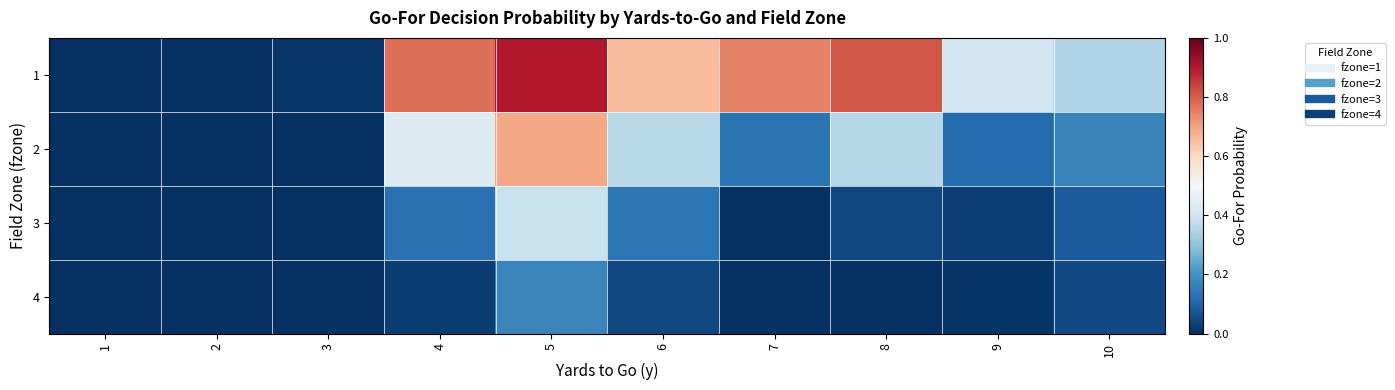

Which series has the widest spread of values?

1